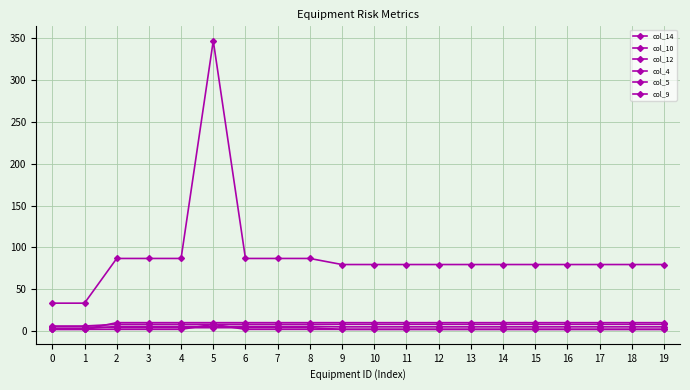

How many values in the col_14 series exceed 79?

18